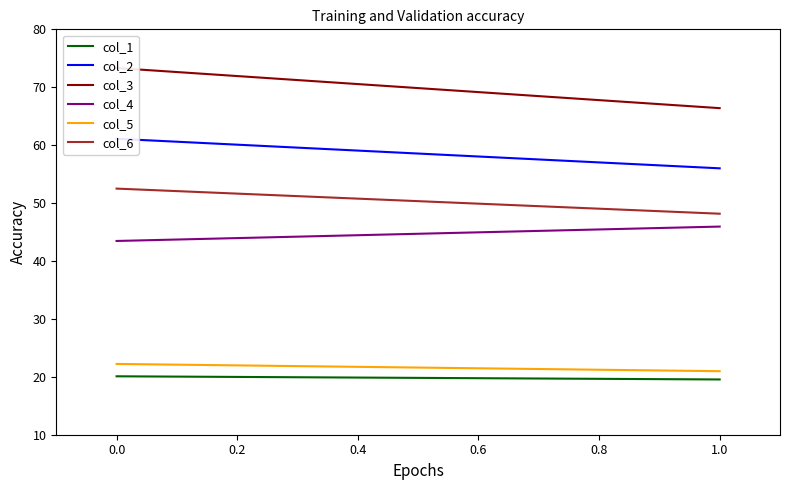

The col_3 series shows 49.7 at 0.0. True or false?

False